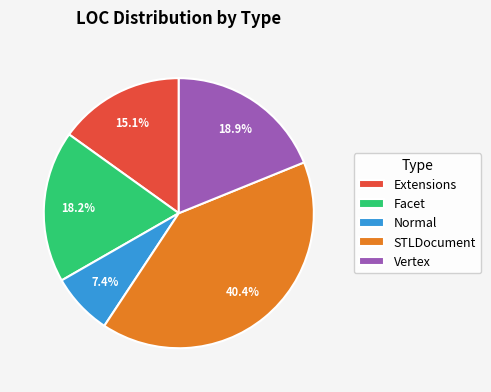

Is Vertex the majority of the pie?

No